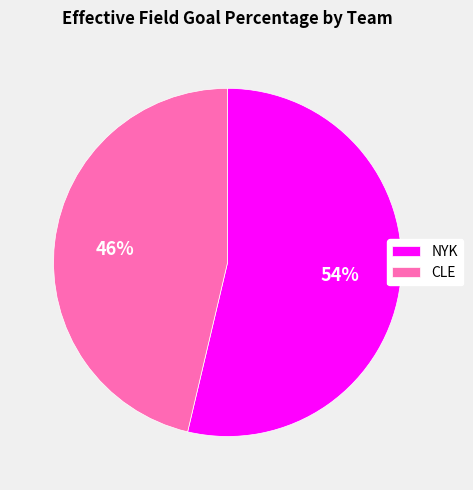

Is it true that NYK is 54% of the pie?

True